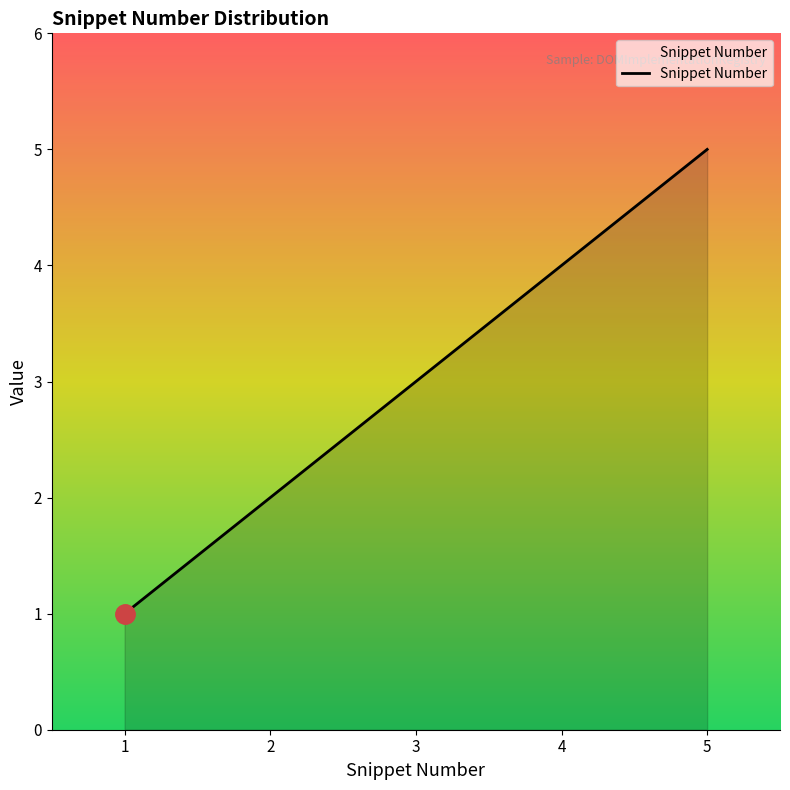

What is the smallest value displayed?

1